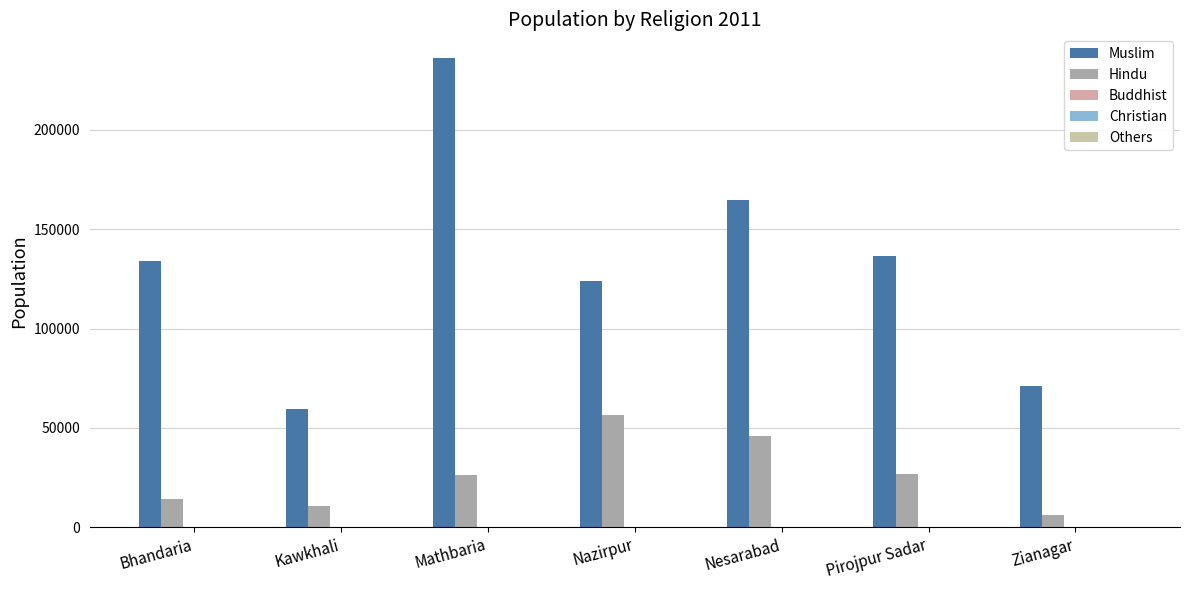

At how many categories does at least one series exceed 81099?

5